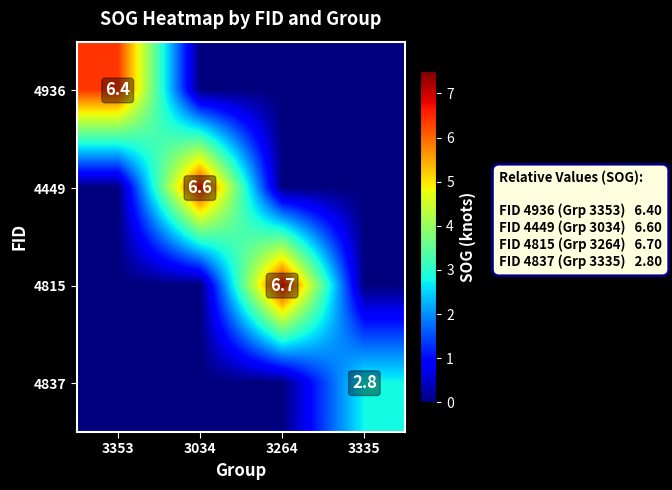

Which label corresponds to the smallest value in the chart?

3034